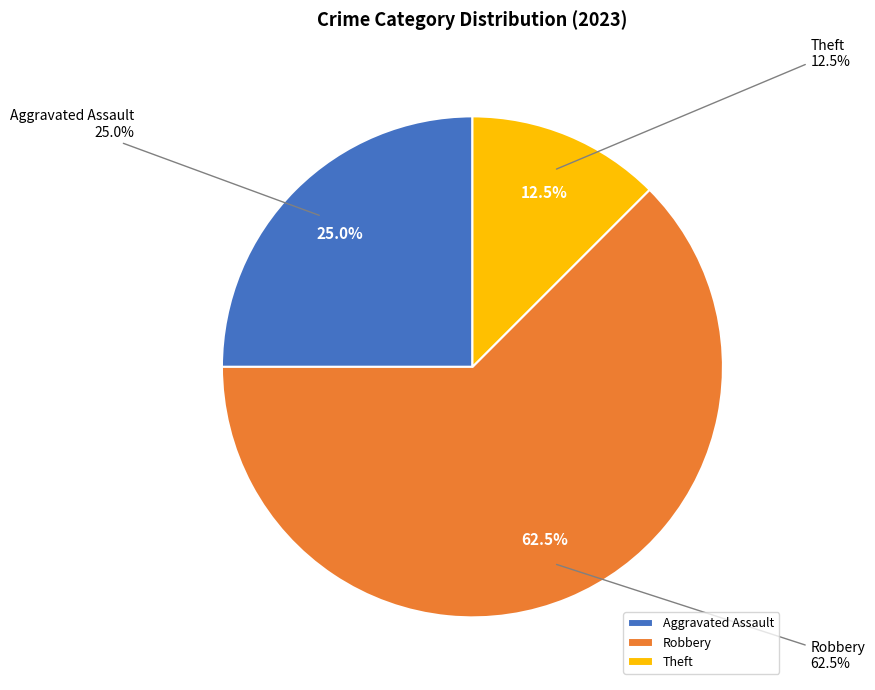

Count the number of slices in the pie.

5